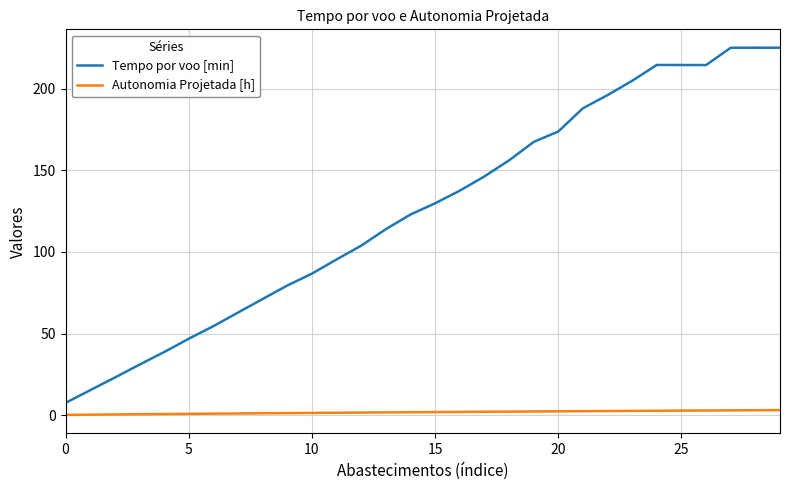

Which series has the largest total across all categories?

Tempo por voo [min]